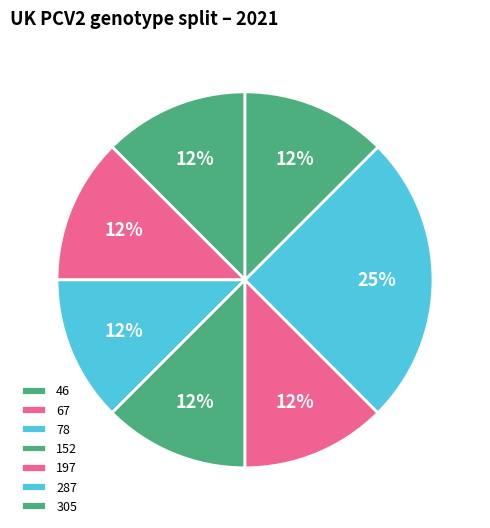

What portion of the pie excludes 197?

87.5%